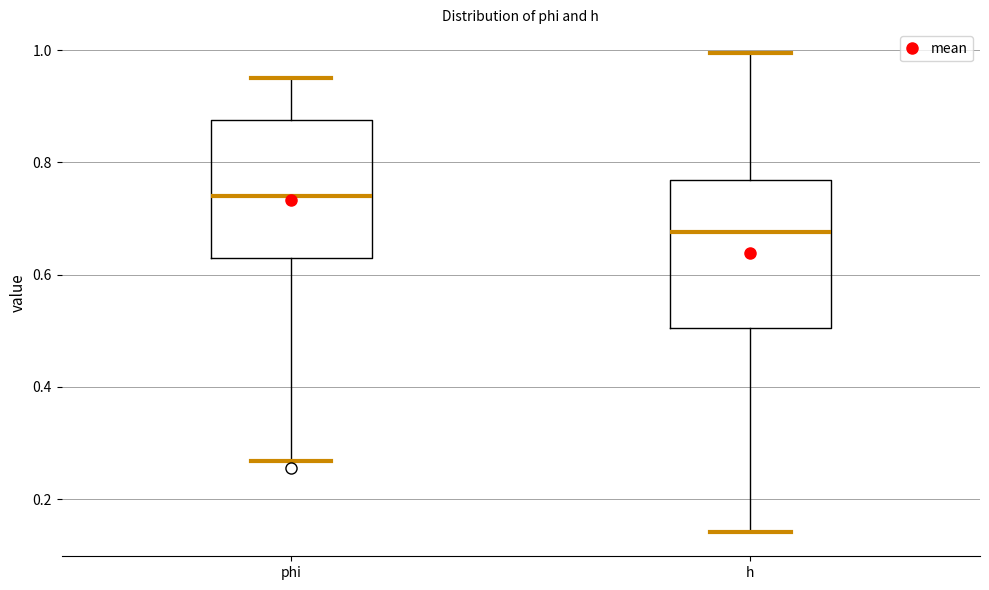

Where does the upper whisker of the box for phi end on the y-axis? The values are not printed on the chart, so give them approximately, as read against the axis.

0.96